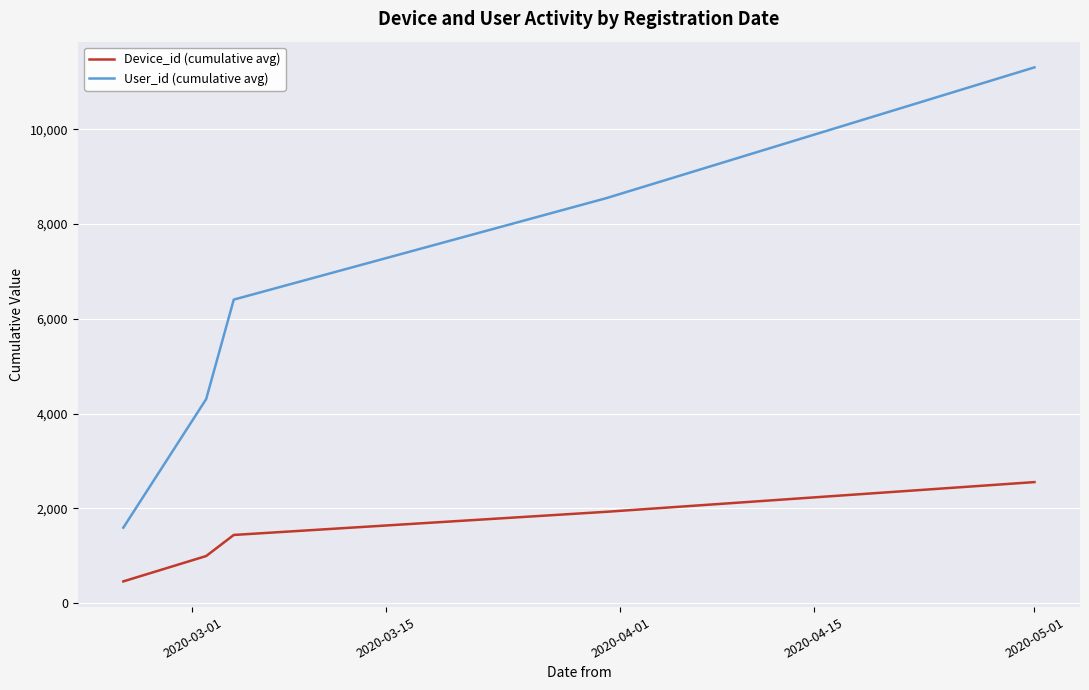

Rank the series by their maximum value, from lowest to highest.

Device_id (cumulative avg), User_id (cumulative avg)